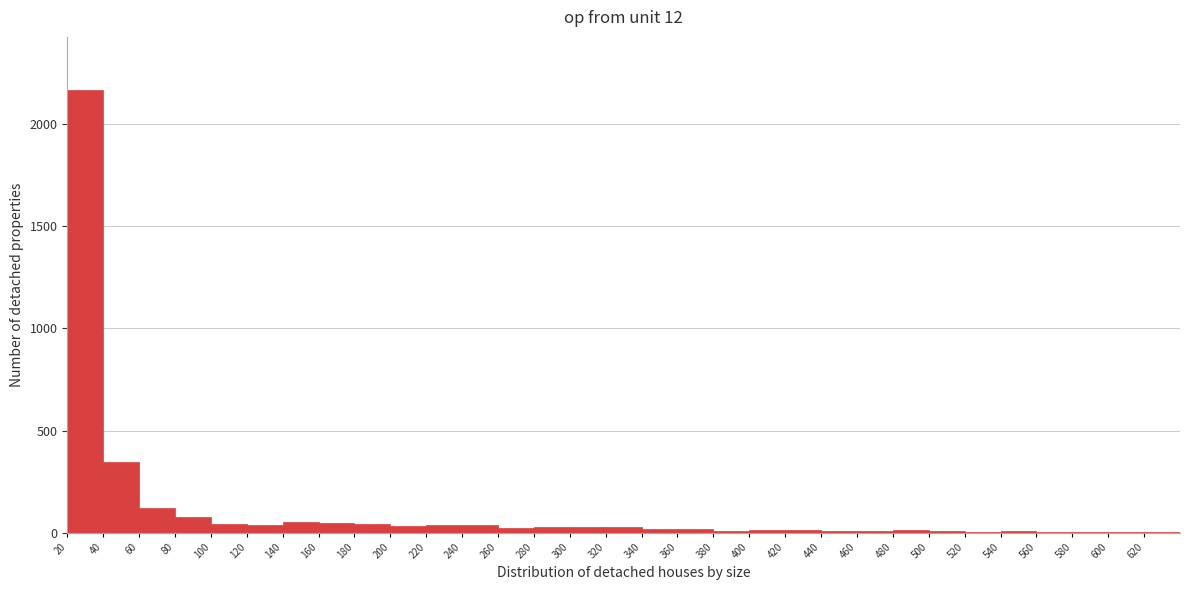

Reading left to right, list every bar in this chart as the range it spans on the x-axis followed by its height. Neither the bar edges nor the heights are printed on the chart, so give them approximately, as read against the axes.

20 to 40: 2150
40 to 60: 350
60 to 80: 100
80 to 100: 100
100 to 120: under 50
120 to 140: under 50
140 to 160: 50
160 to 180: under 50
180 to 200: under 50
200 to 220: under 50
220 to 240: under 50
240 to 260: under 50
260 to 280: under 50
280 to 300: under 50
300 to 320: under 50
320 to 340: under 50
340 to 360: under 50
360 to 380: under 50
380 to 400: under 50
400 to 420: under 50
420 to 440: under 50
440 to 460: under 50
460 to 480: under 50
480 to 500: under 50
500 to 520: under 50
520 to 540: under 50
540 to 560: under 50
560 to 580: under 50
580 to 600: under 50
600 to 620: under 50
620 to 640: under 50